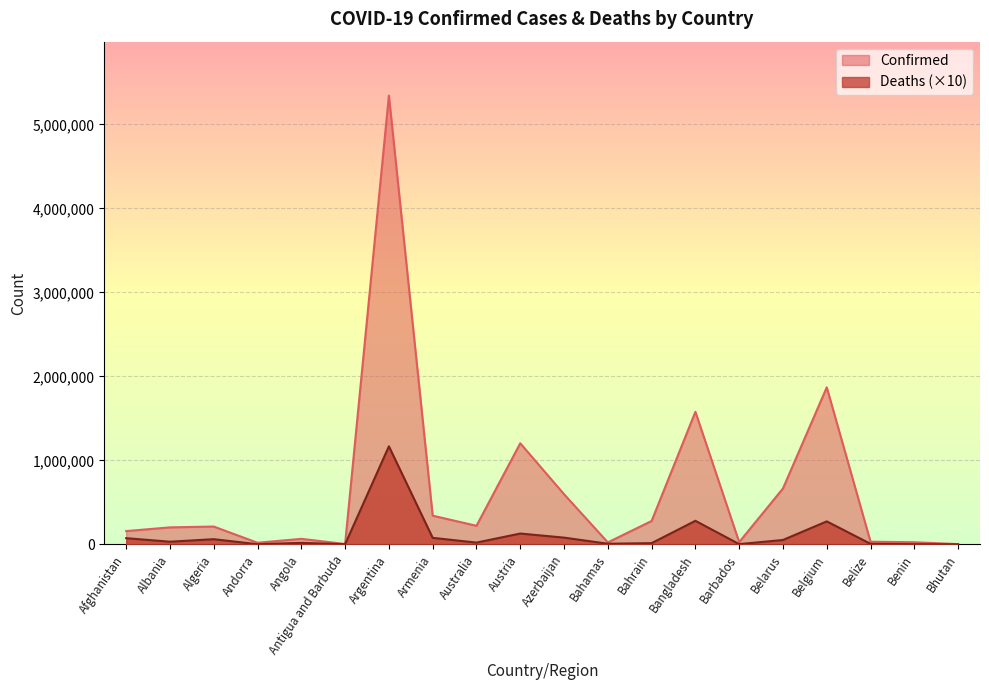

What is the difference between the maximum and minimum values in the Confirmed series?

5340512